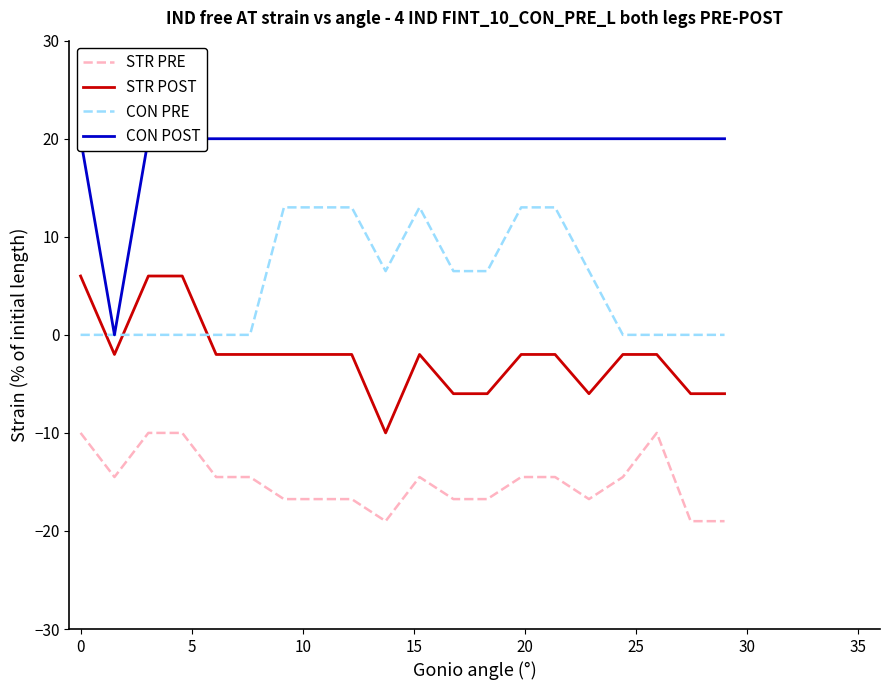

After their last crossing, which series has the higher values: STR POST or CON PRE?

CON PRE